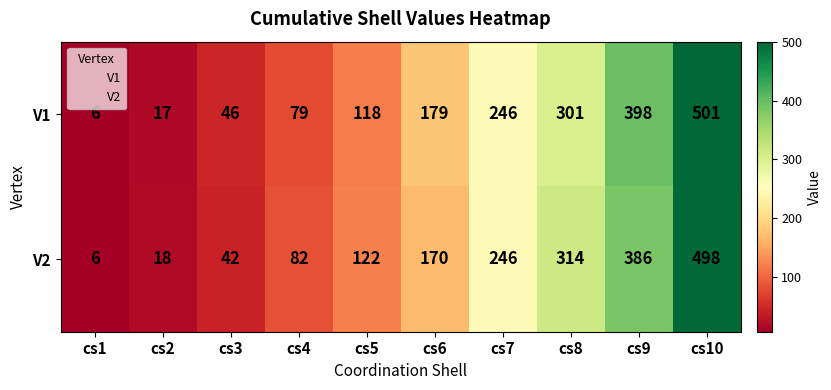

How many data points does each series have?

10